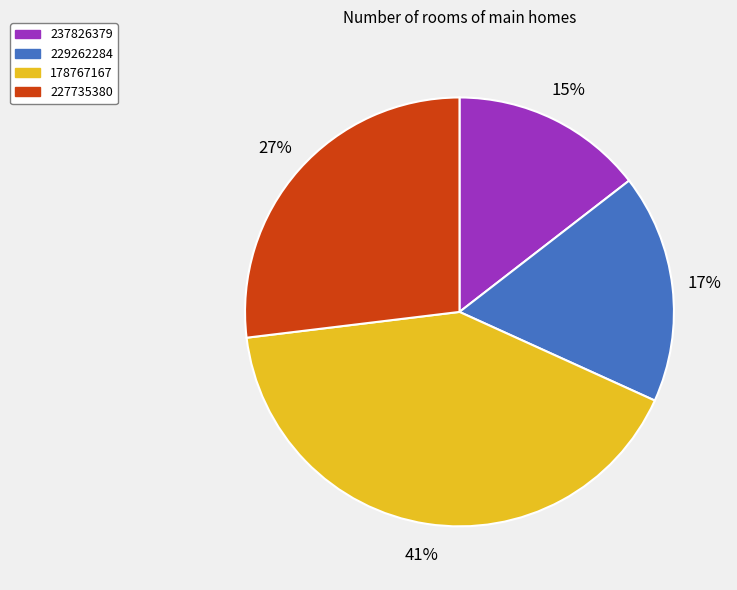

To the nearest percent, what is the average slice percentage?

25%